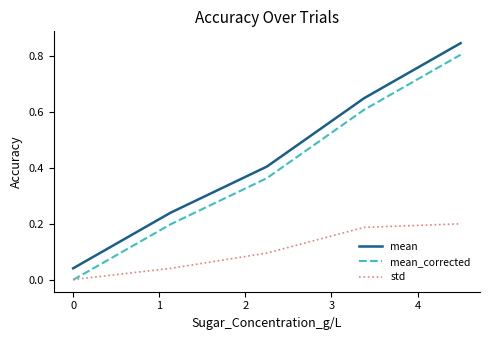

How many lines are shown in the chart?

3